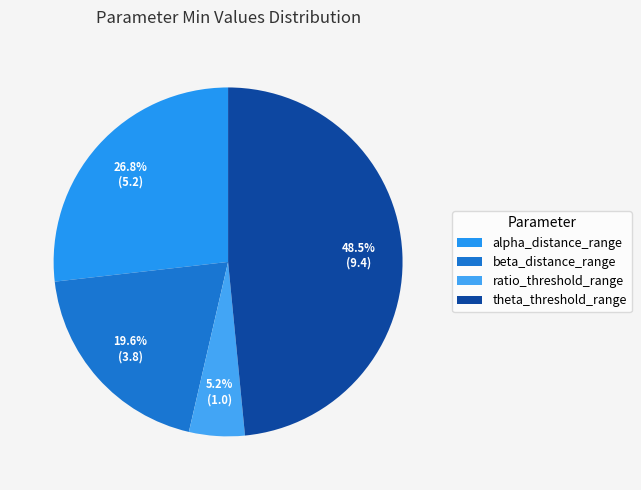

Between ratio_threshold_range and beta_distance_range, which is larger?

beta_distance_range